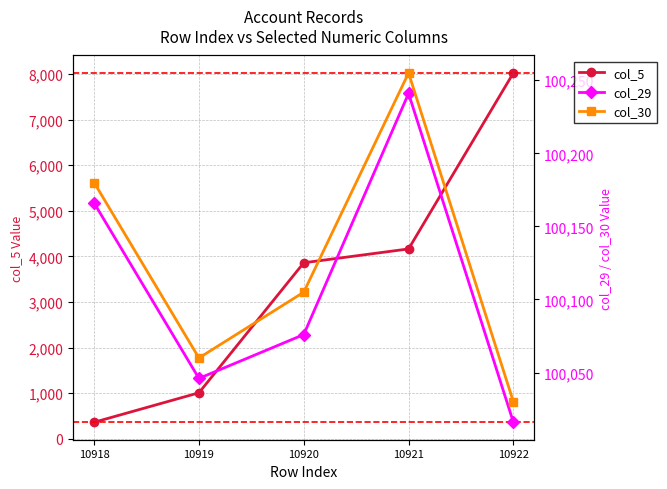

At which label does col_29 reach its peak?

10921